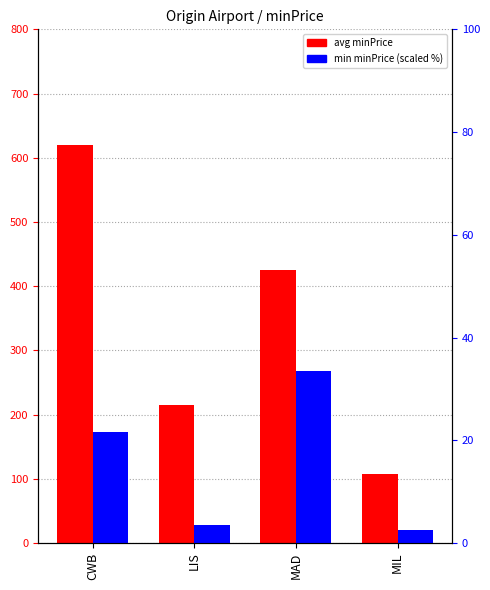

Is the value of min minPrice (scaled %) at CWB greater than the value of avg minPrice at MAD?

No